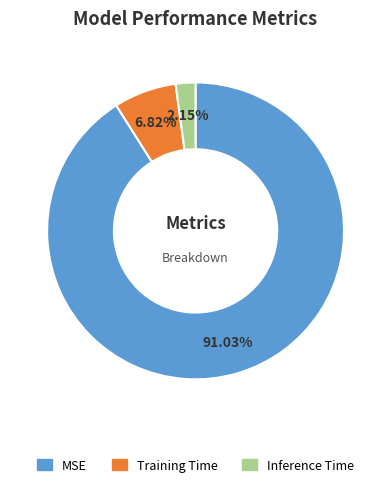

Count the number of slices in the pie.

3